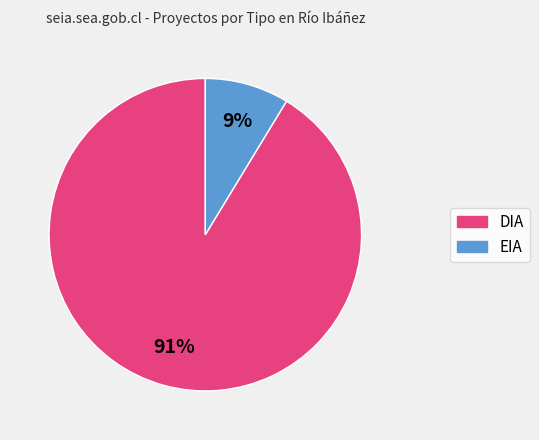

What is the largest slice in the pie chart?

DIA